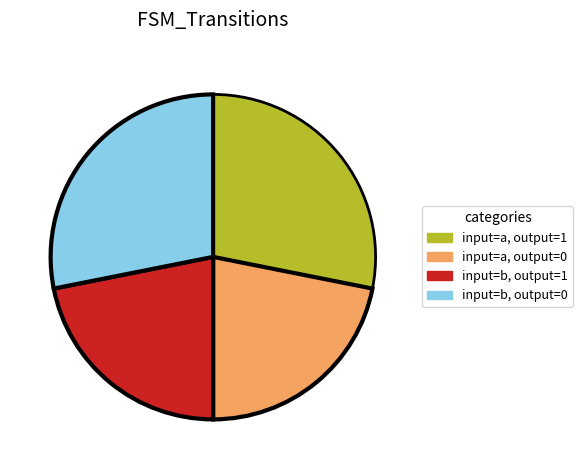

Is there a majority slice in this chart?

No